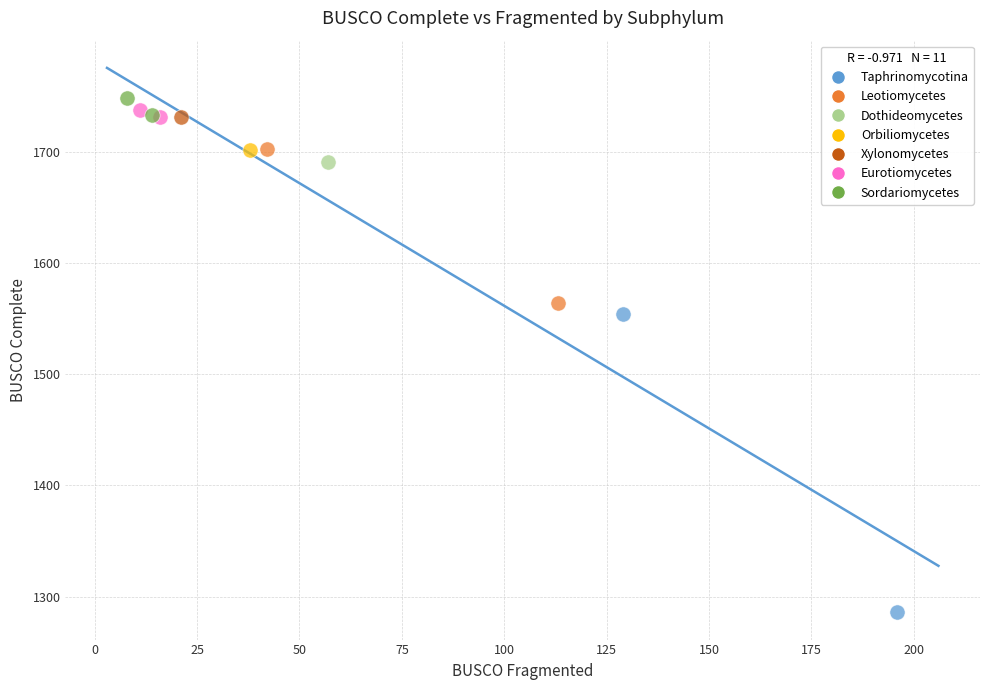

What are all the series names shown in the legend?

Taphrinomycotina, Leotiomycetes, Dothideomycetes, Orbiliomycetes, Xylonomycetes, Eurotiomycetes, Sordariomycetes